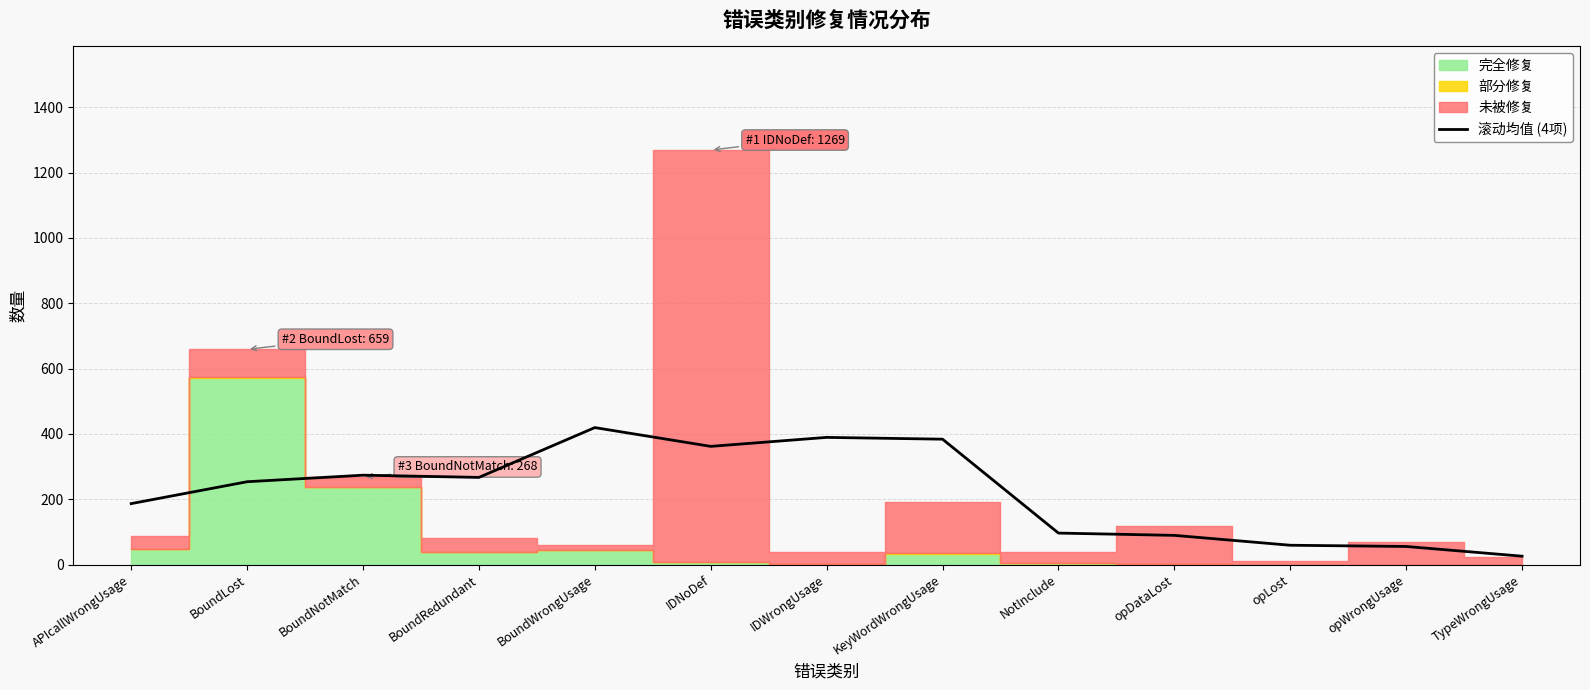

What is the difference between the values at BoundLost and opDataLost?

164.2